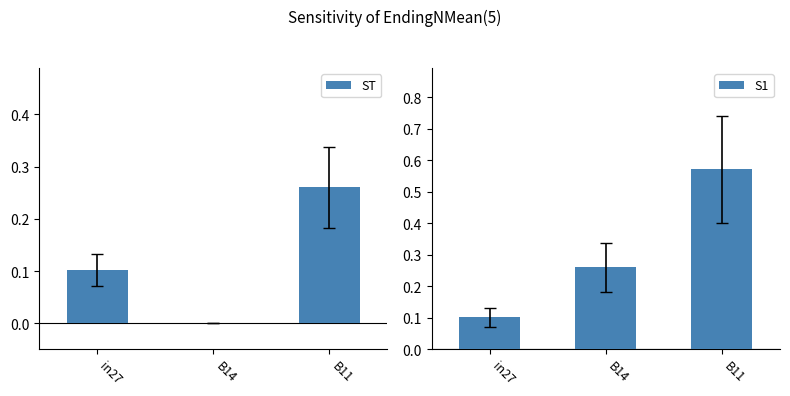

How many bars are there in each group?

2